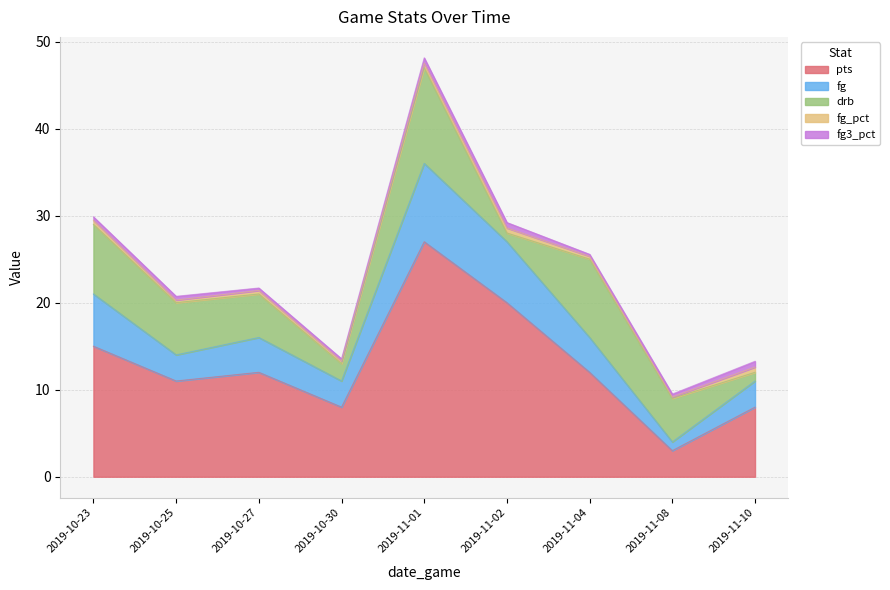

True or false: fg and fg_pct intersect in this chart.

False